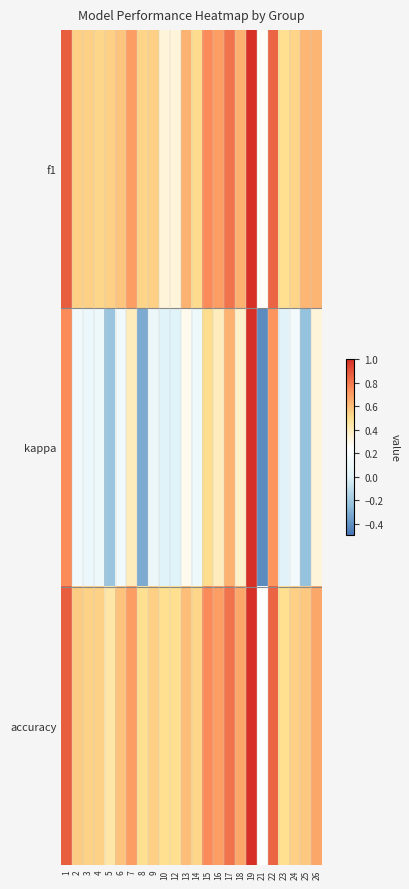

Reading left to right, what are all the values shown in this chart?

f1: 1=0.9	2=0.5	3=0.5	4=0.5	5=0.5	6=0.6	7=0.7	8=0.5	9=0.5	10=0.3	12=0.3	13=0.6	14=0.5	15=0.8	16=0.7	17=0.8	18=0.6	19=1.0	21=0.3	22=0.9	23=0.5	24=0.5	25=0.6	26=0.6
kappa: 1=0.8	2=0.1	3=0.1	4=0.1	5=-0.2	6=0.1	7=0.4	8=-0.3	9=0.1	10=0.0	12=0.0	13=0.3	14=0.1	15=0.5	16=0.4	17=0.6	18=0.4	19=1.0	21=-0.4	22=0.7	23=0.0	24=0.1	25=-0.2	26=0.3
accuracy: 1=0.9	2=0.6	3=0.5	4=0.5	5=0.4	6=0.6	7=0.7	8=0.5	9=0.5	10=0.5	12=0.5	13=0.6	14=0.5	15=0.8	16=0.7	17=0.8	18=0.7	19=1.0	21=0.2	22=0.9	23=0.5	24=0.5	25=0.6	26=0.7